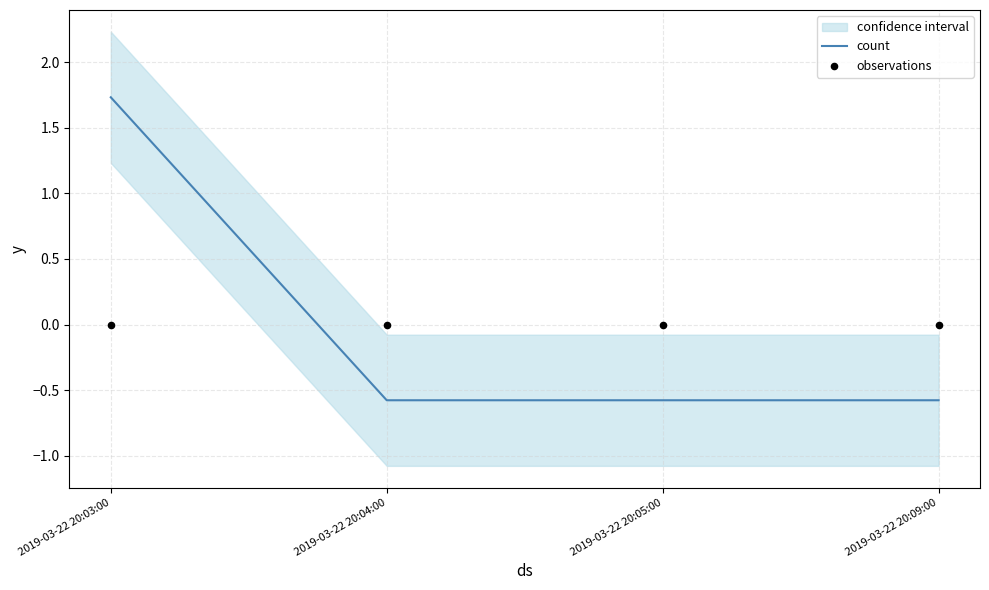

Is the value of observations at 2019-03-22 20:04:00 greater than the value of count at 2019-03-22 20:05:00?

Yes